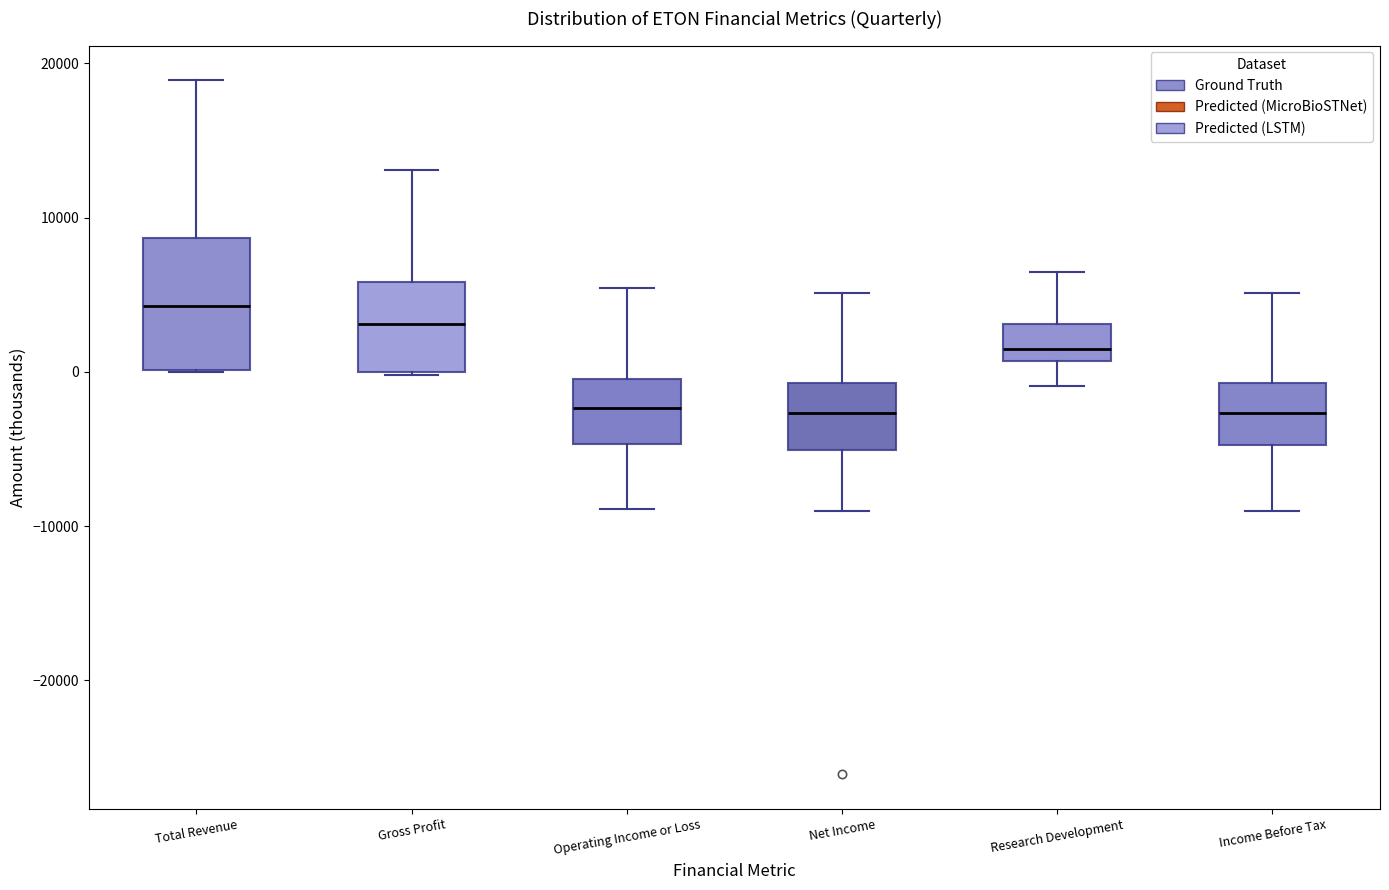

Where is the lower edge of the box for Operating Income or Loss on the y-axis? The values are not printed on the chart, so give them approximately, as read against the axis.

-5000